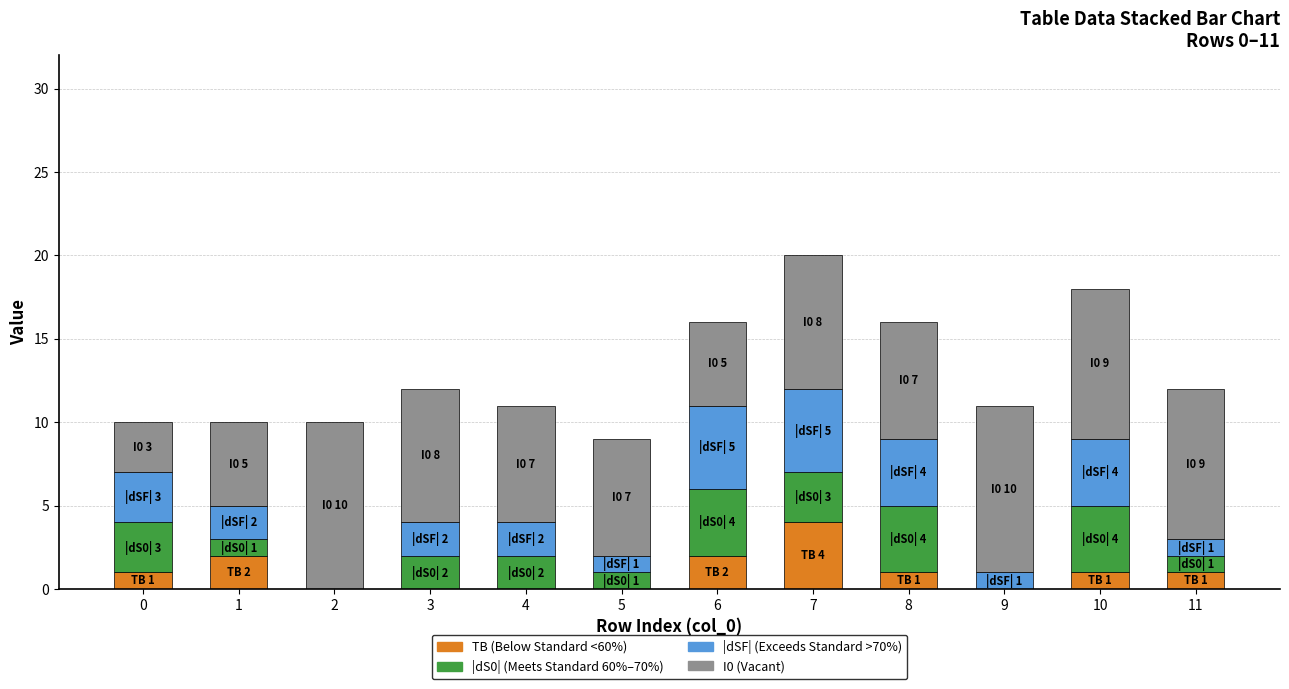

Does the chart contain stacked bars?

Yes